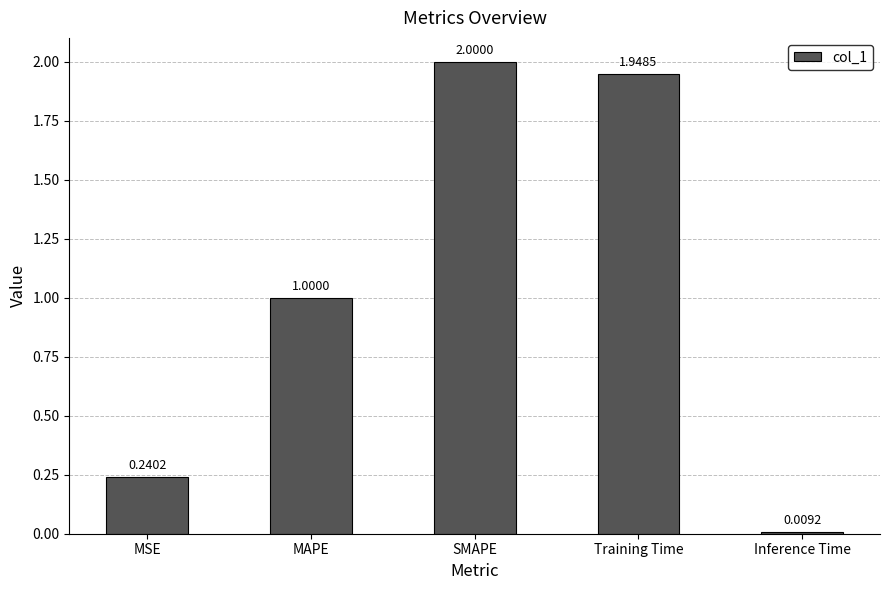

At which category does the chart reach its minimum across all series?

Inference Time